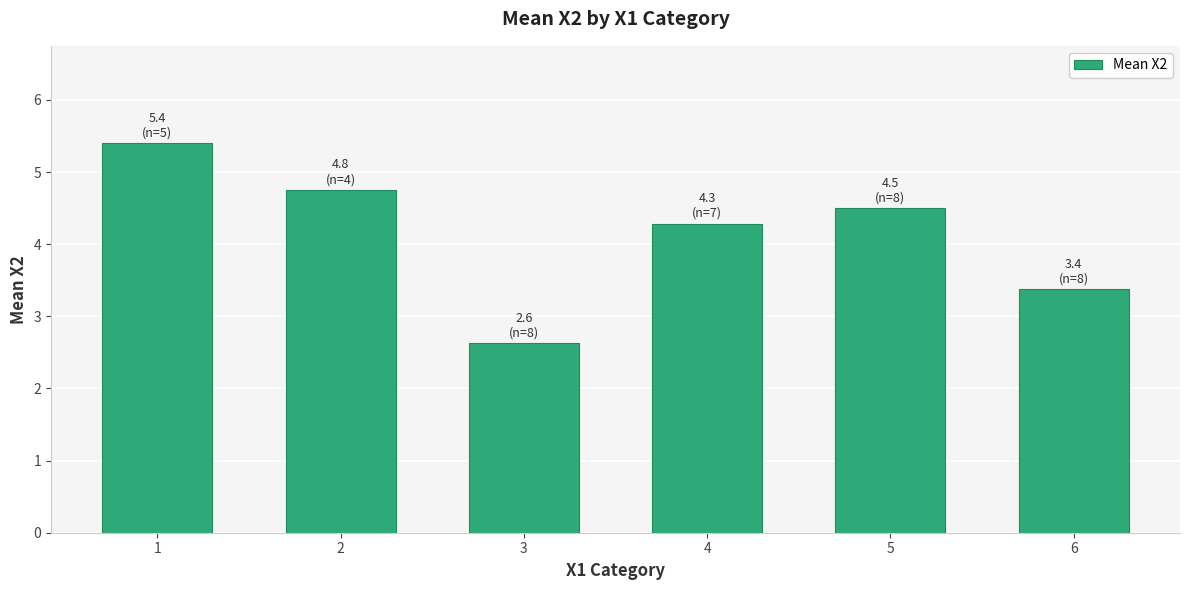

Between 1 and 2, which is larger?

1